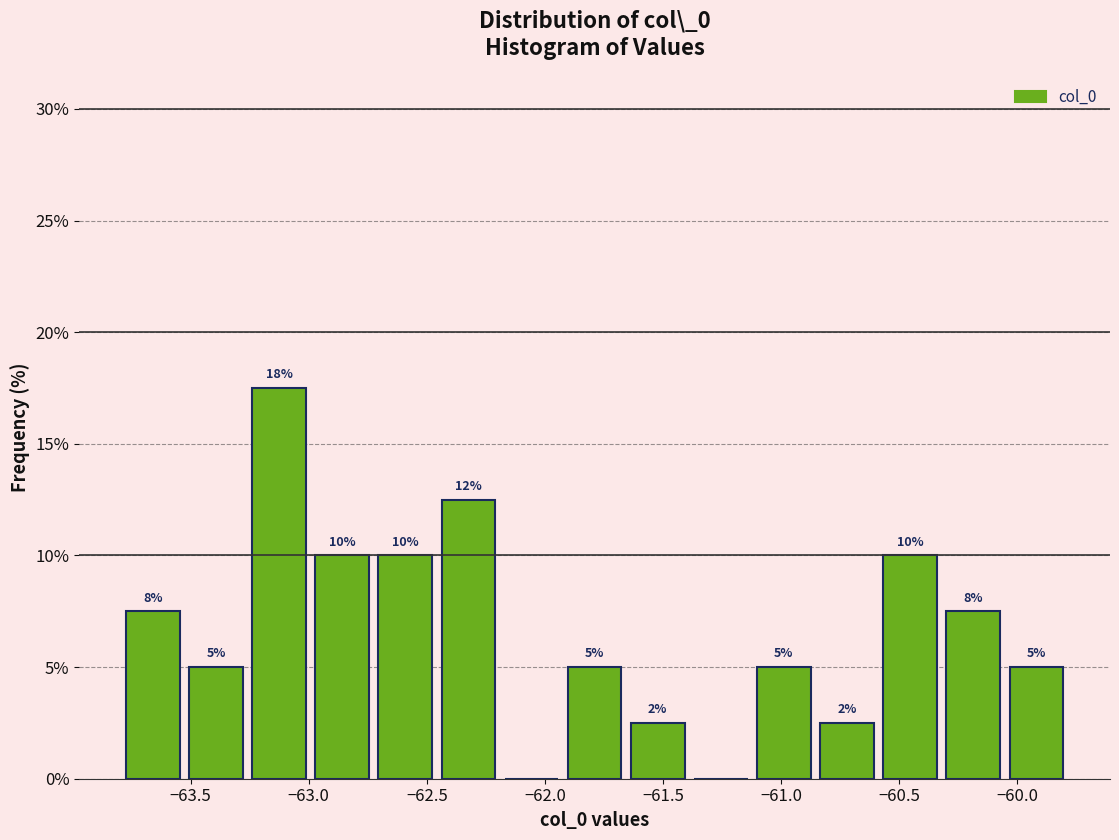

Over which range of the x-axis is the bar tallest?

-63.25 to -63.00